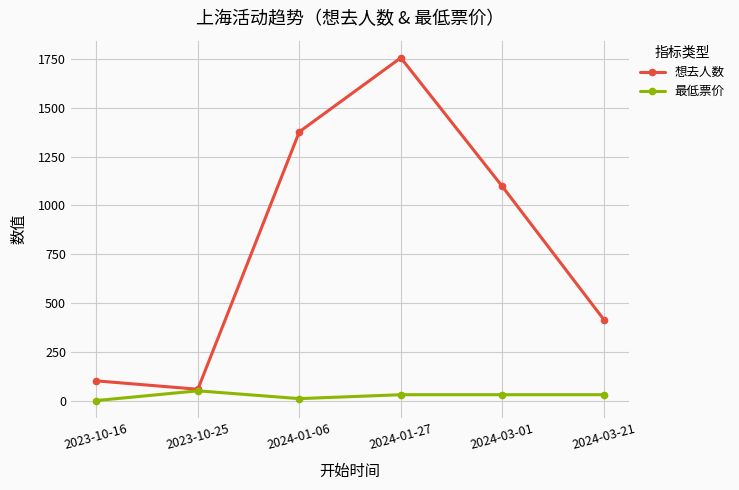

Which series changed the most between 2023-10-25 and 2024-01-06?

想去人数